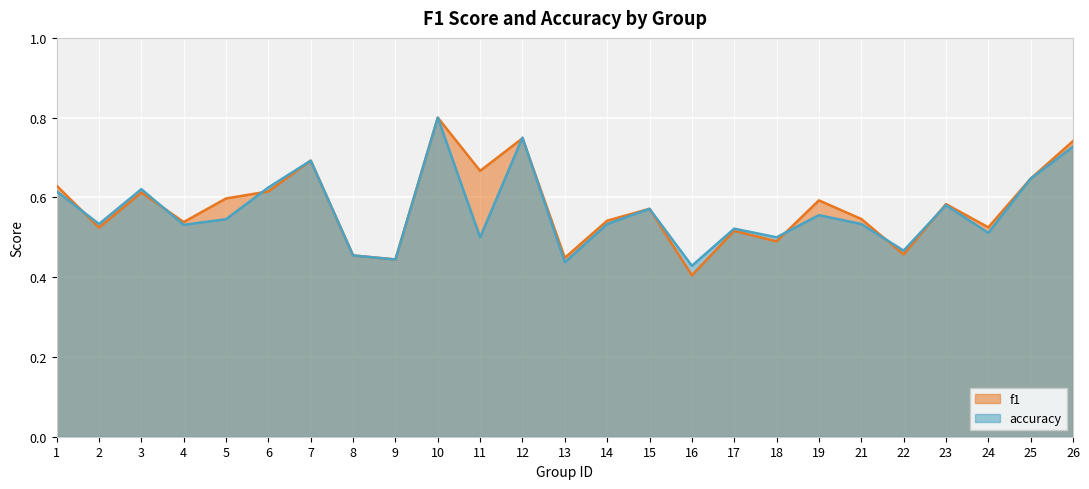

What is the difference between the second highest and second lowest values in the f1 series?

0.3